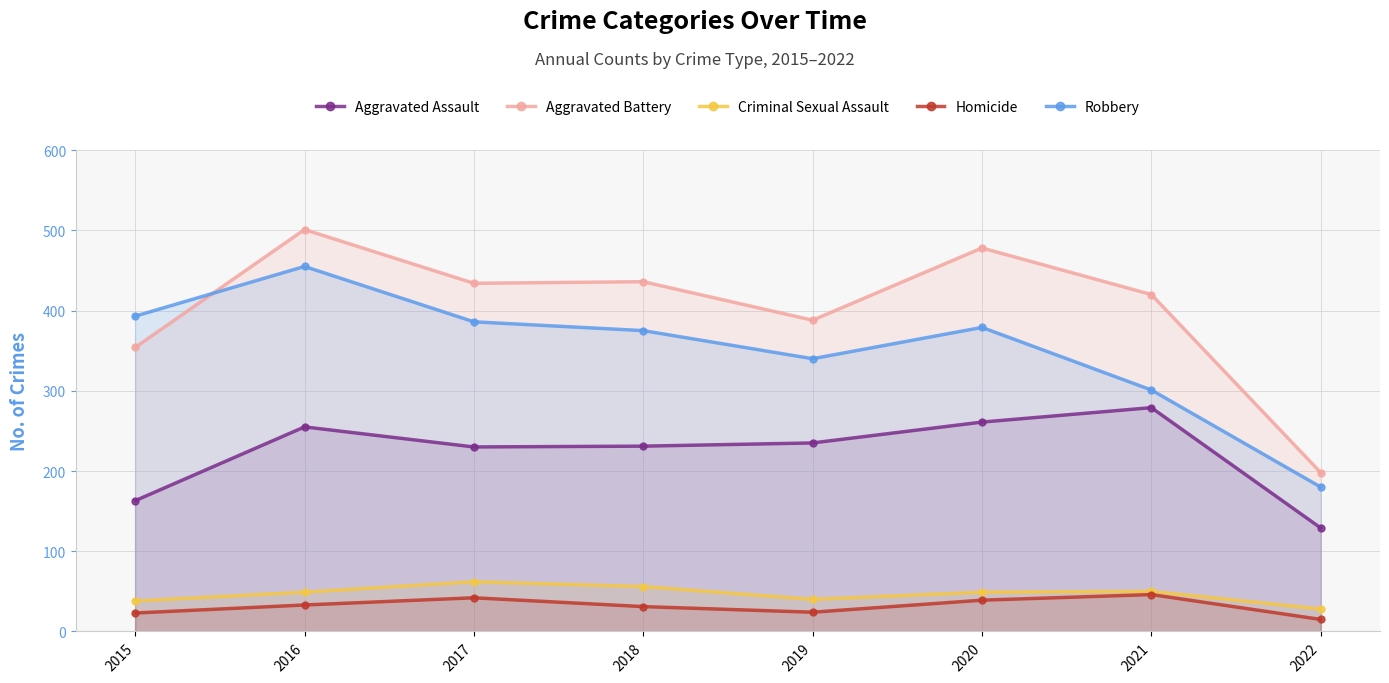

At which label does Aggravated Assault reach its peak?

2021